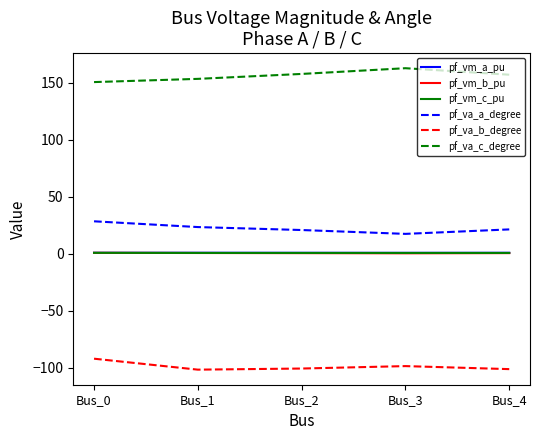

What is the smallest value displayed?

-101.5